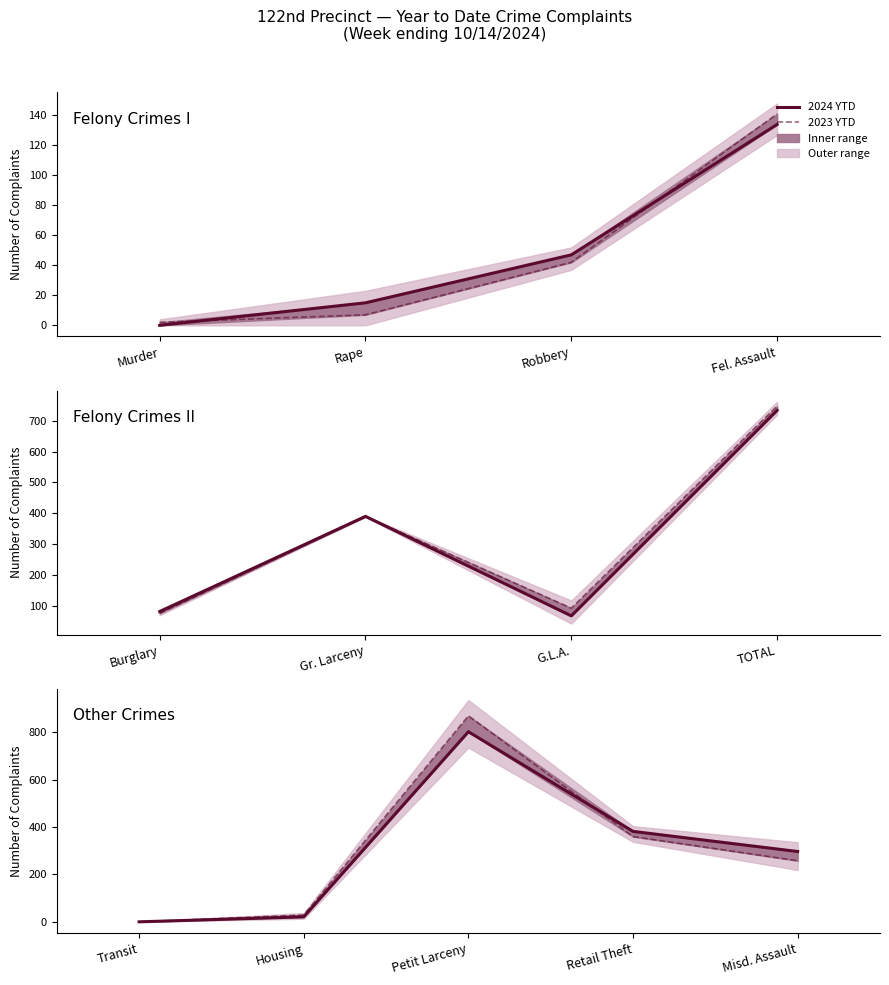

Where do 2023 YTD and 2024 YTD first cross each other?

Petit Larceny and Retail Theft